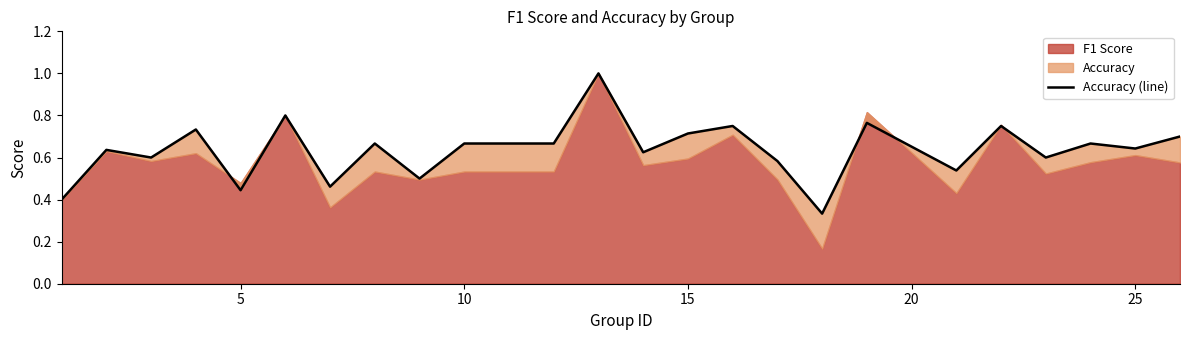

The value at 5 is 0.1. True or false?

False